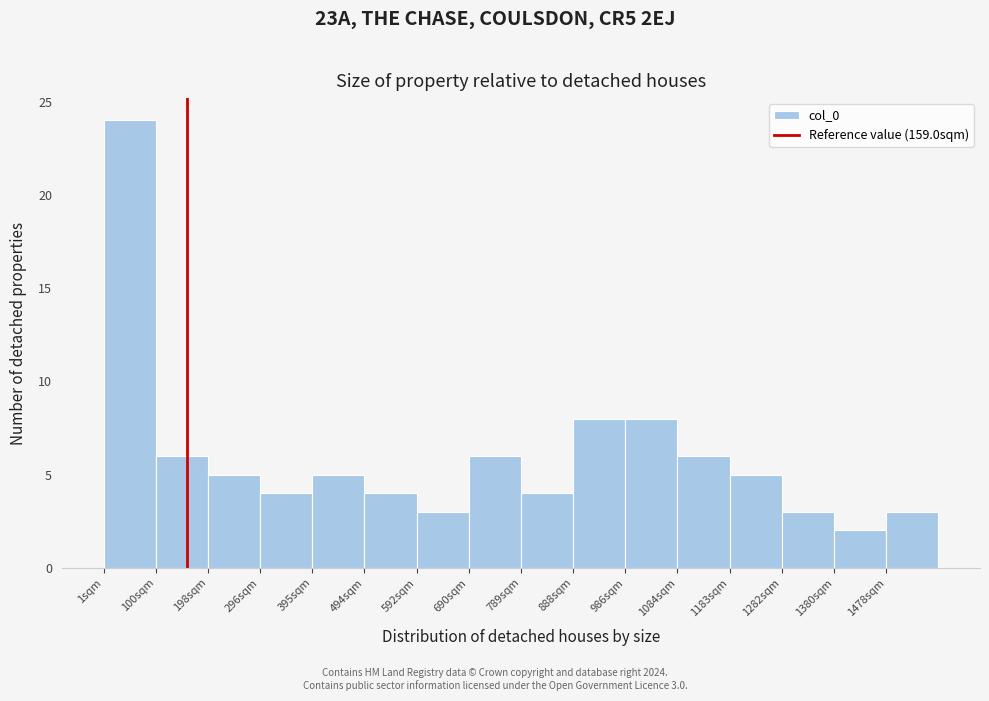

Over which range of the x-axis is the bar tallest?

0 to 100